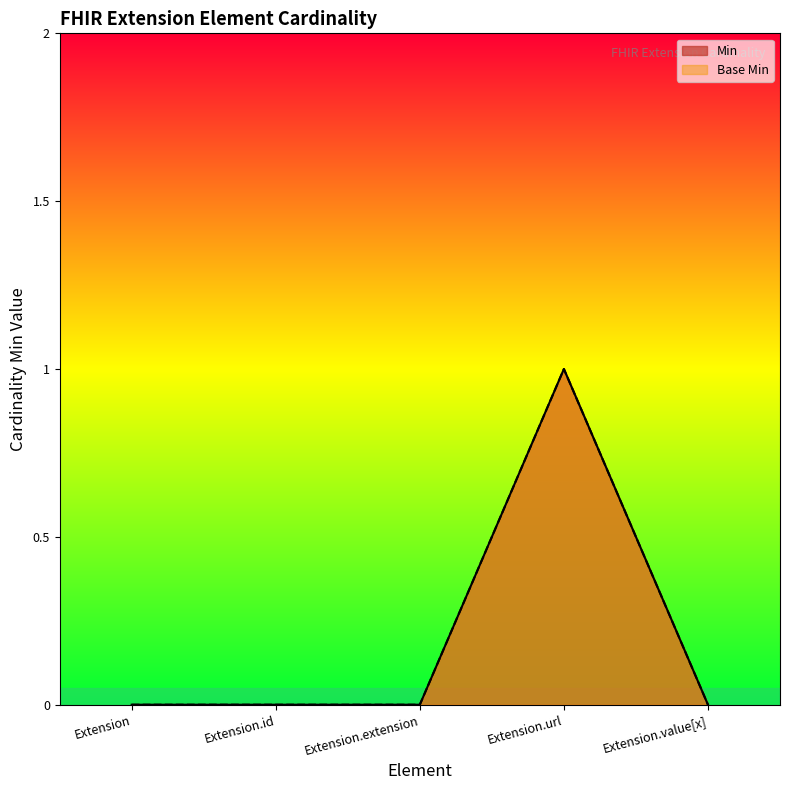

Reading left to right, extract all data points from this chart.

Min: 0	0	0	1	0
Base Min: 0	0	0	1	0